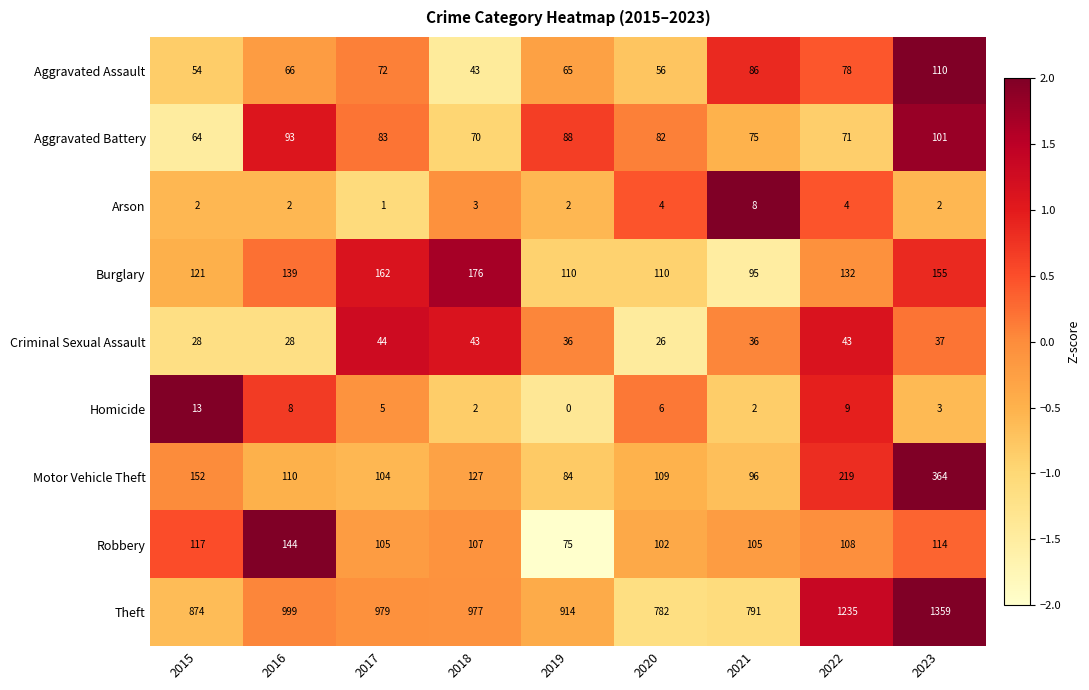

What is the sum of all Theft values?

8910